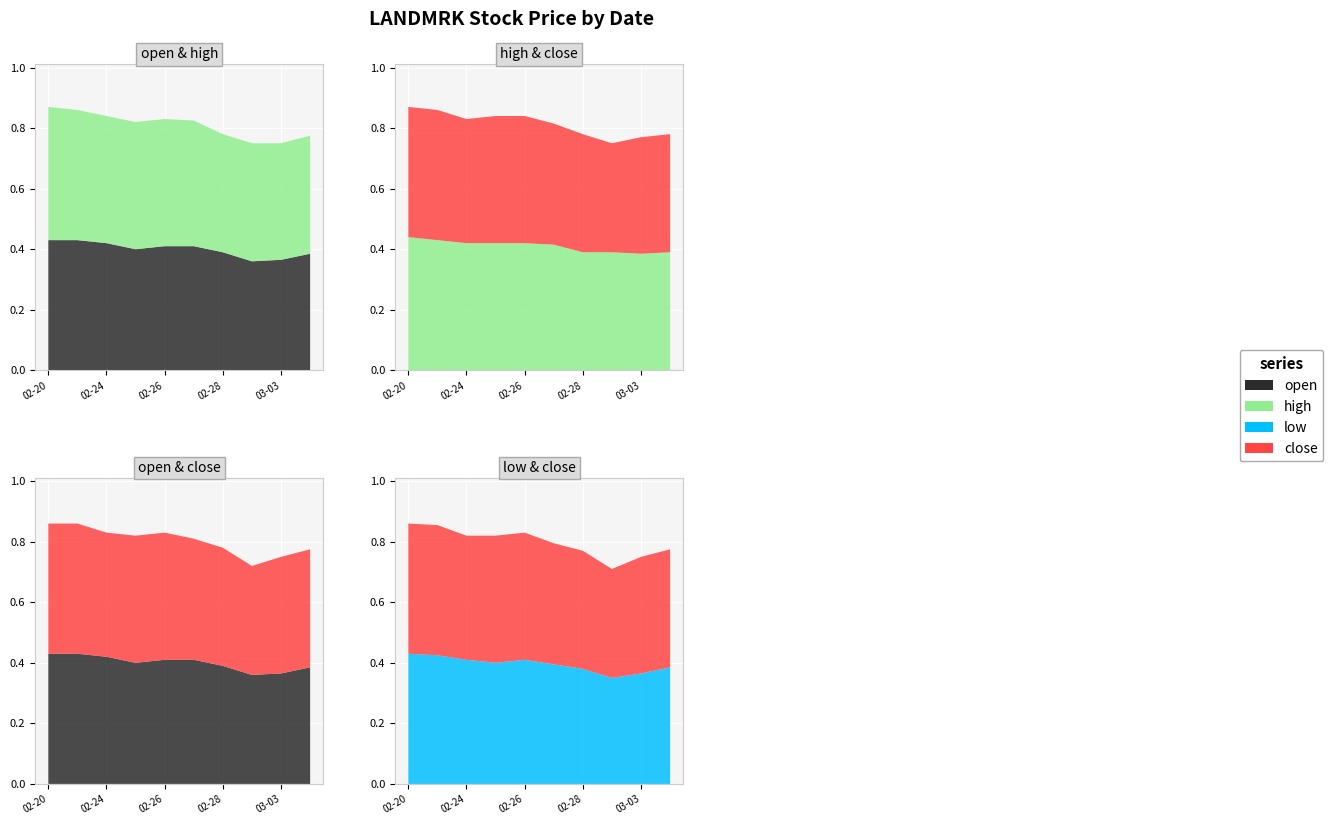

Reading right to left, extract all data points from this chart.

open: 0.4	0.4	0.4	0.4	0.4	0.4	0.4	0.4	0.4	0.4
high: 0.4	0.4	0.4	0.4	0.4	0.4	0.4	0.4	0.4	0.4
low: 0.4	0.4	0.3	0.4	0.4	0.4	0.4	0.4	0.4	0.4
close: 0.4	0.4	0.4	0.4	0.4	0.4	0.4	0.4	0.4	0.4